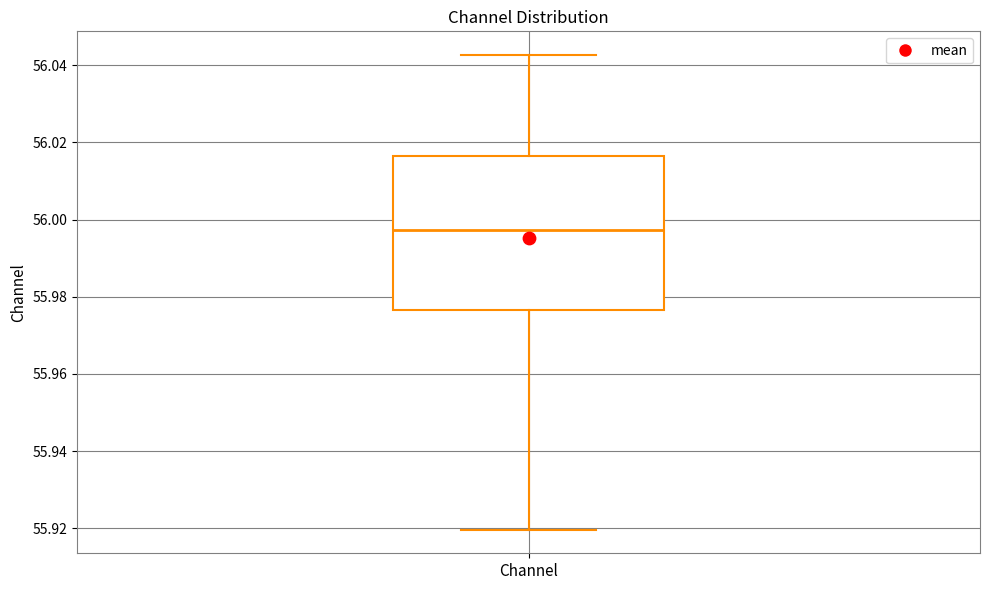

Read this box plot against the y-axis: the position of the median line, the range covered by the box, and the ends of both whiskers. The values are not printed on the chart, so give them approximately, as read against the axis.

median 55.998, box 55.976 to 56.016, whiskers 55.920 to 56.042